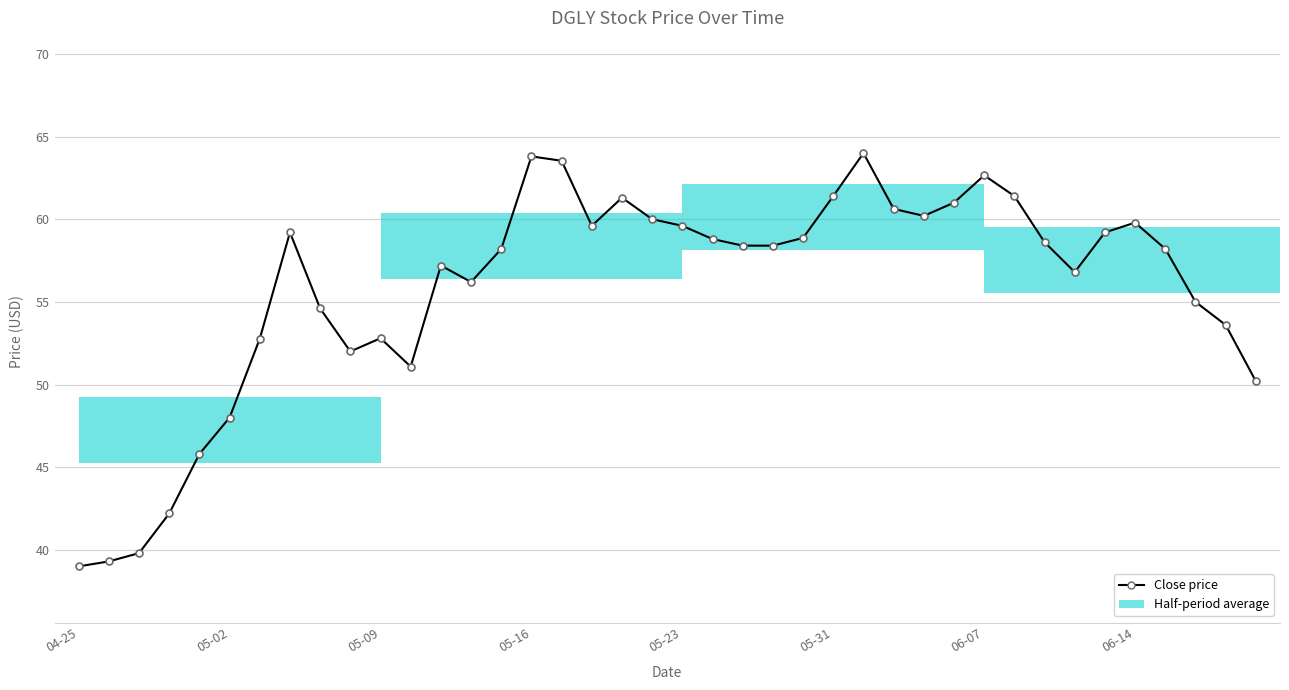

Does the chart contain any negative values?

No